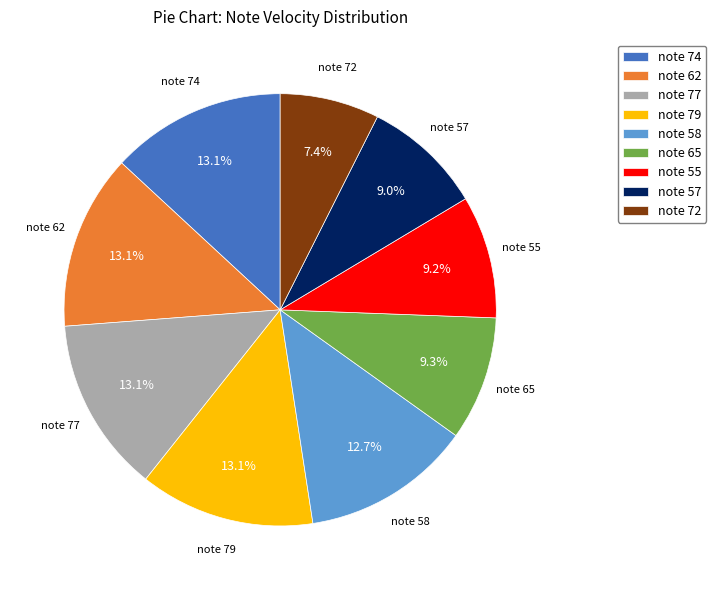

Do note 79 and note 57 together represent more than half of the pie?

No